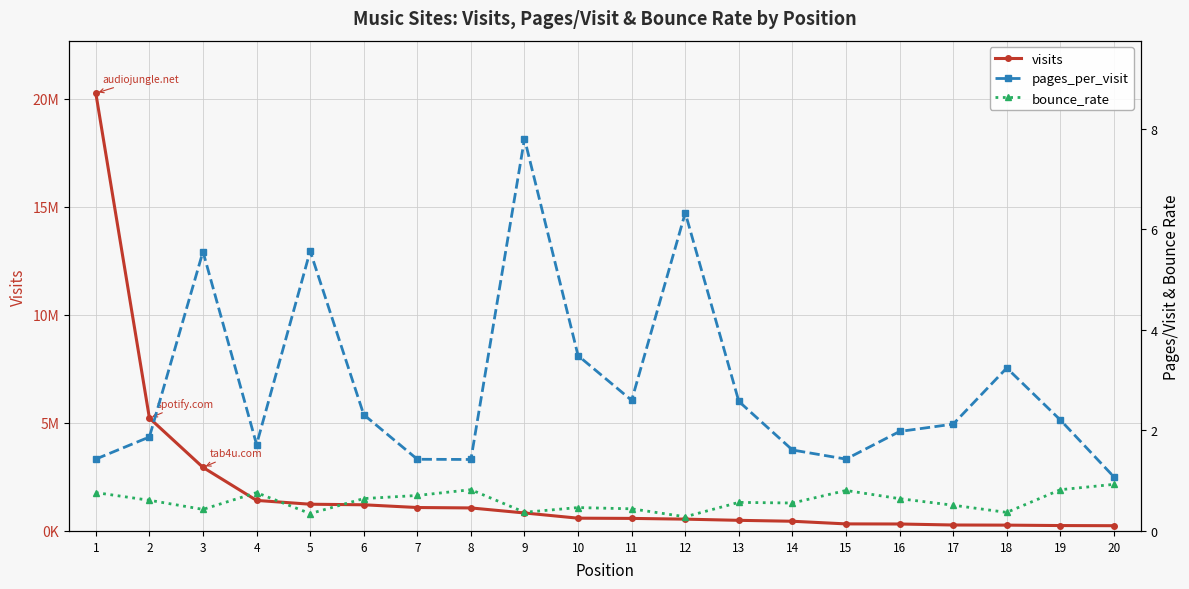

True or false: visits and pages_per_visit intersect in this chart.

False